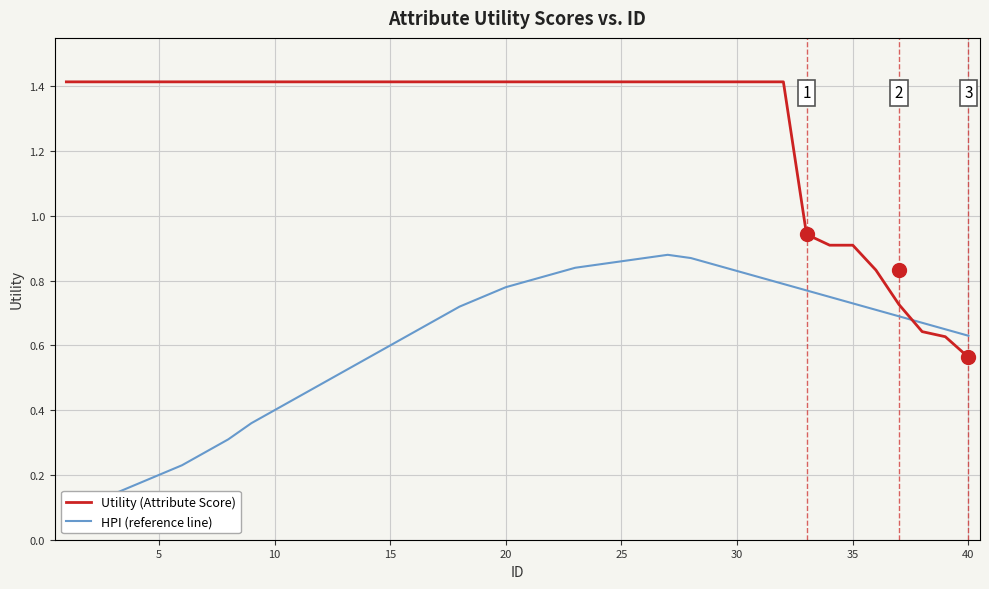

Which series has the largest range (max minus min)?

Utility (Attribute Score)